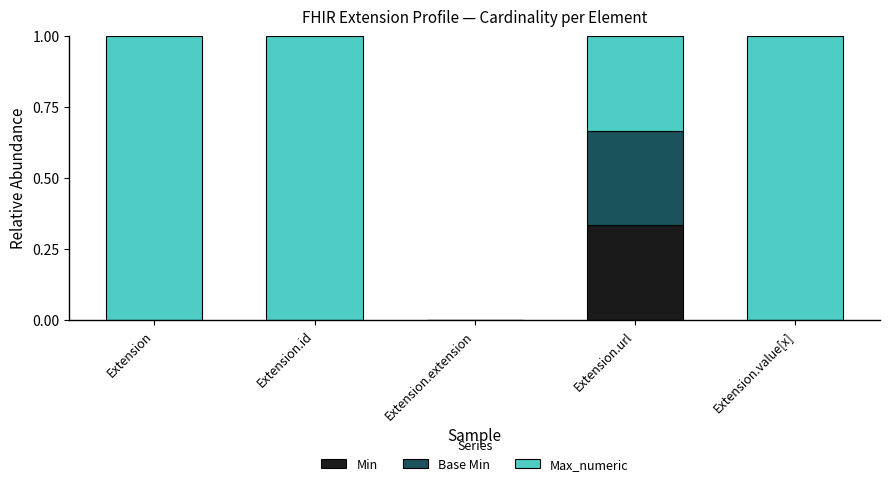

True or false: Min has a value of 0.1 at Extension.value[x].

False